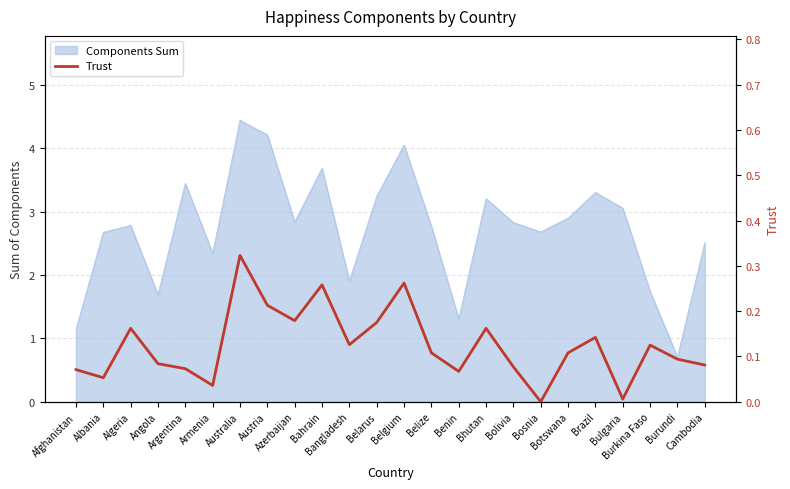

At which category does the data reach its first local valley?

Albania